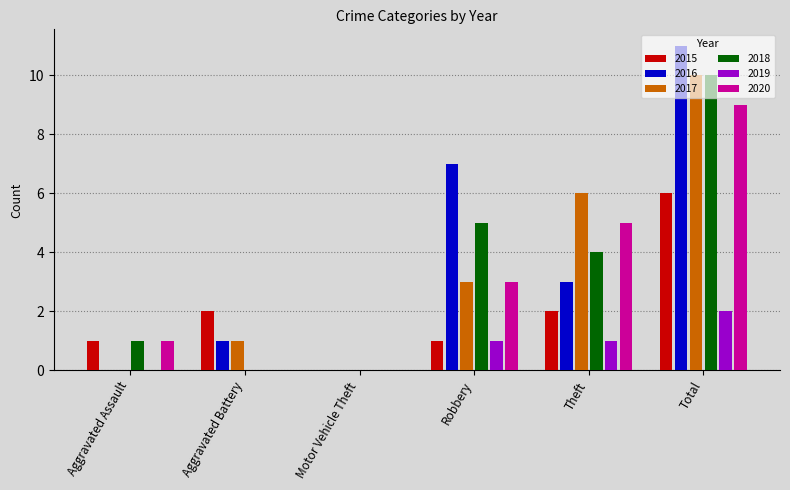

Between Aggravated Assault and Robbery, which series saw the biggest shift?

2016